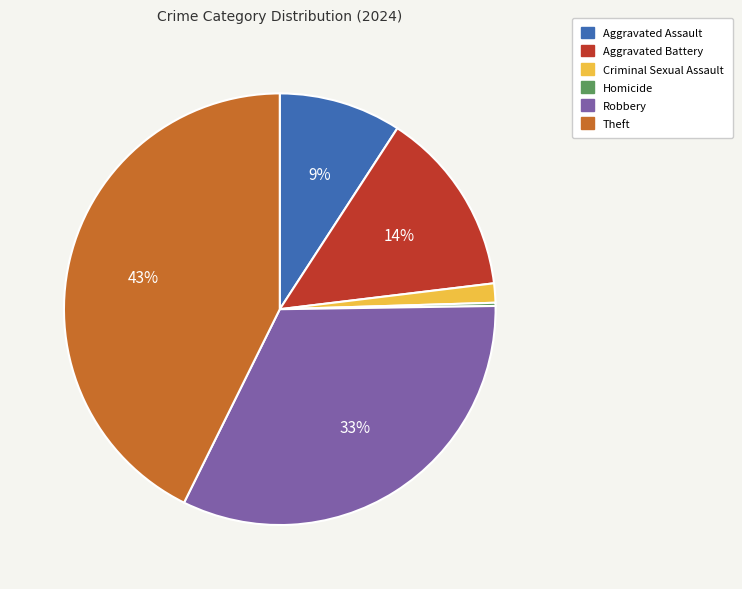

True or false: Theft accounts for 48% of the total.

False